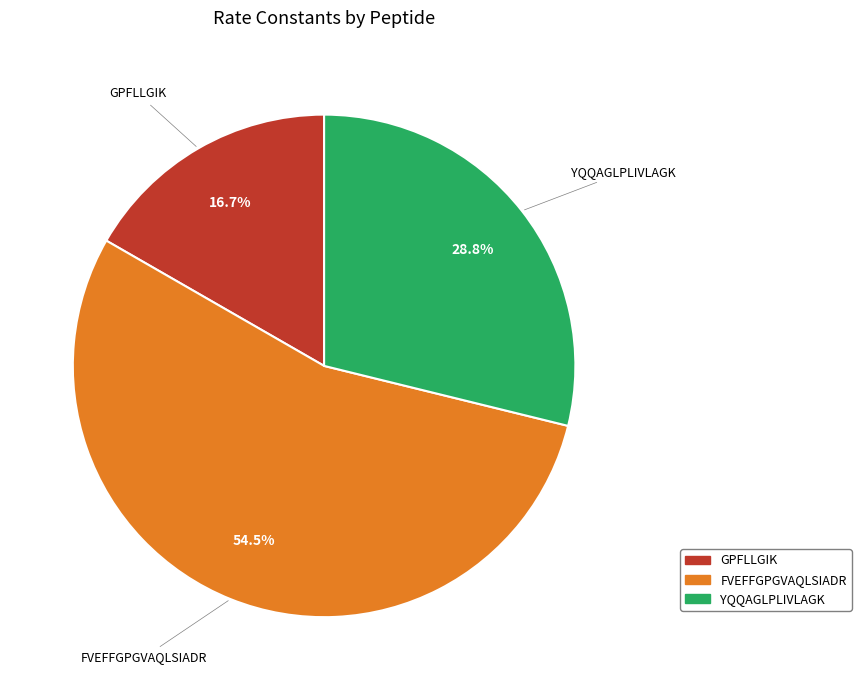

Rank the categories by value from highest to lowest.

FVEFFGPGVAQLSIADR, YQQAGLPLIVLAGK, GPFLLGIK